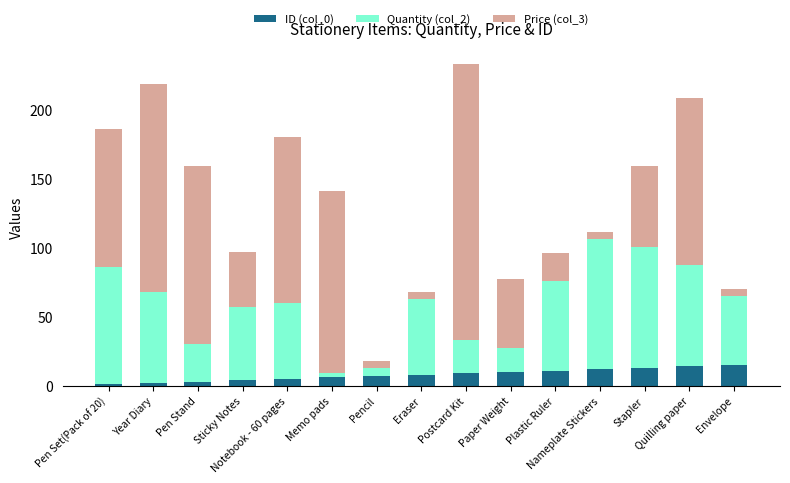

How many series are shown in this chart?

3